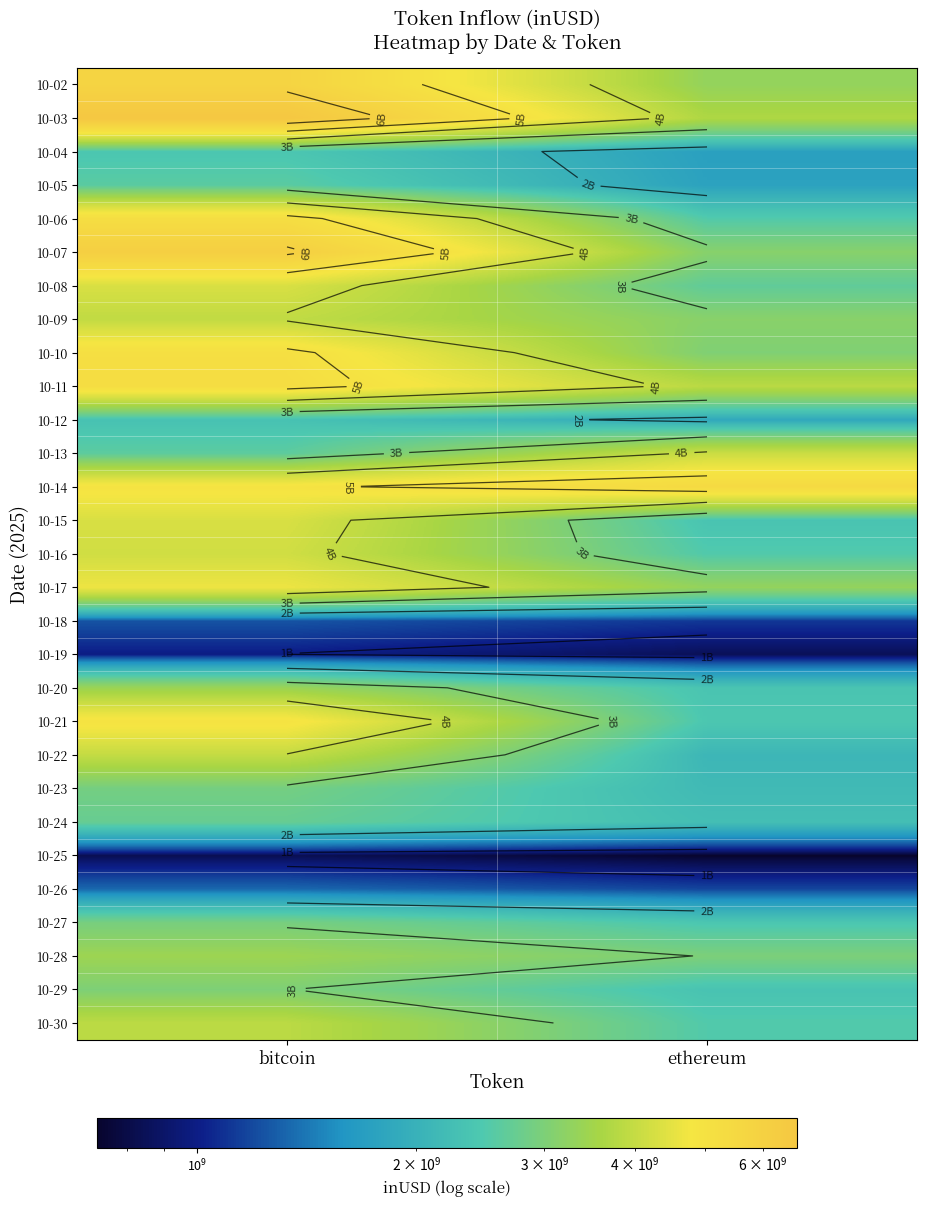

Rank the categories by 10-08 value from highest to lowest.

bitcoin, ethereum